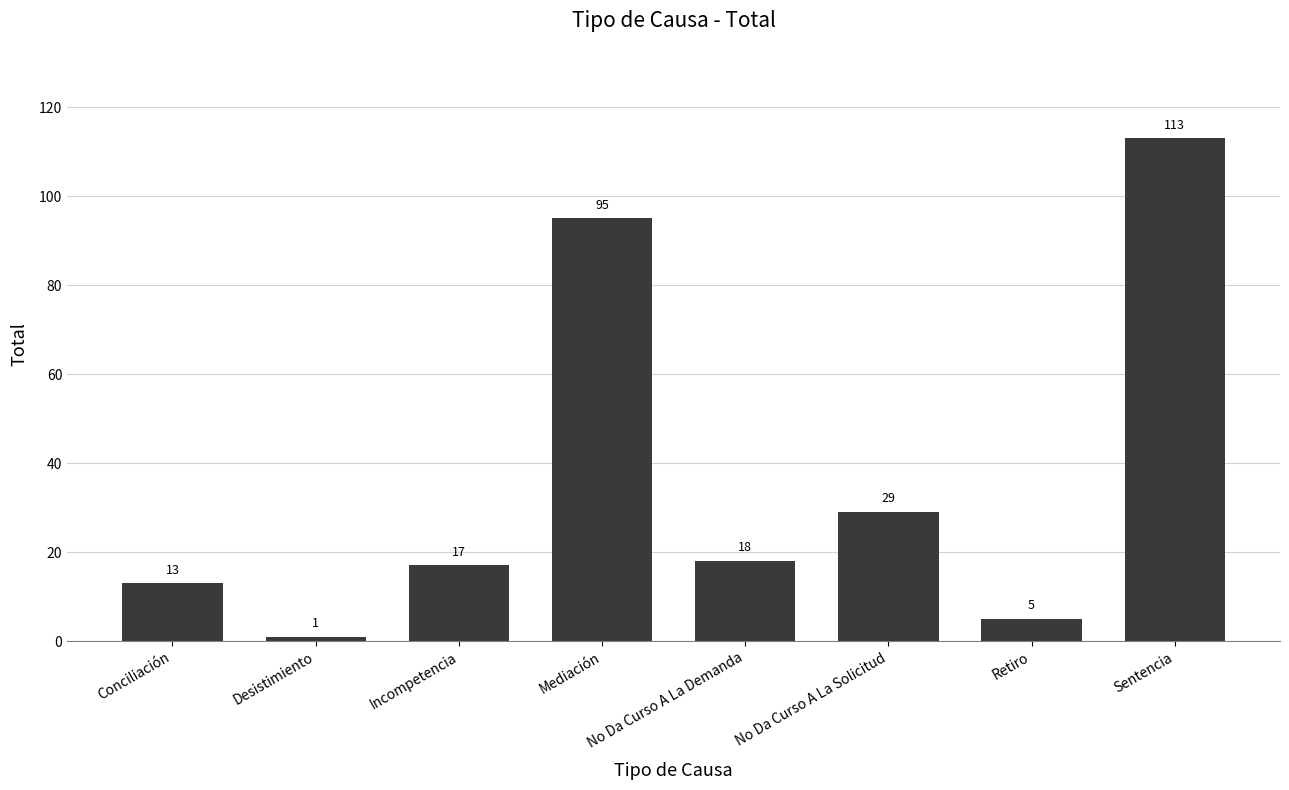

What is the sum of all values?

291